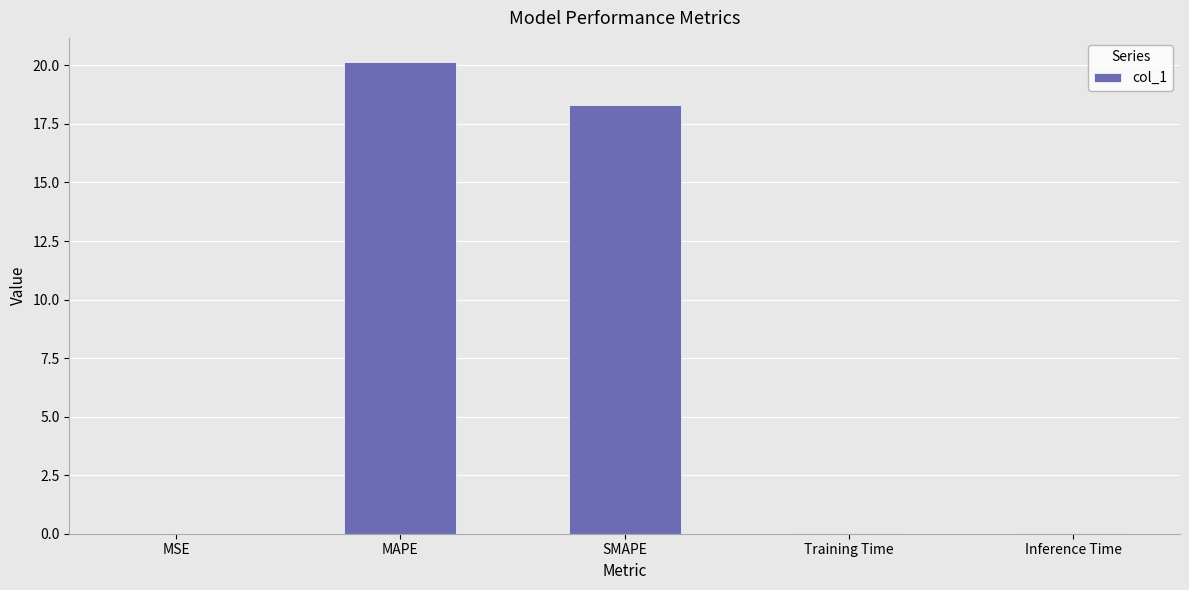

What is the average value?

7.7